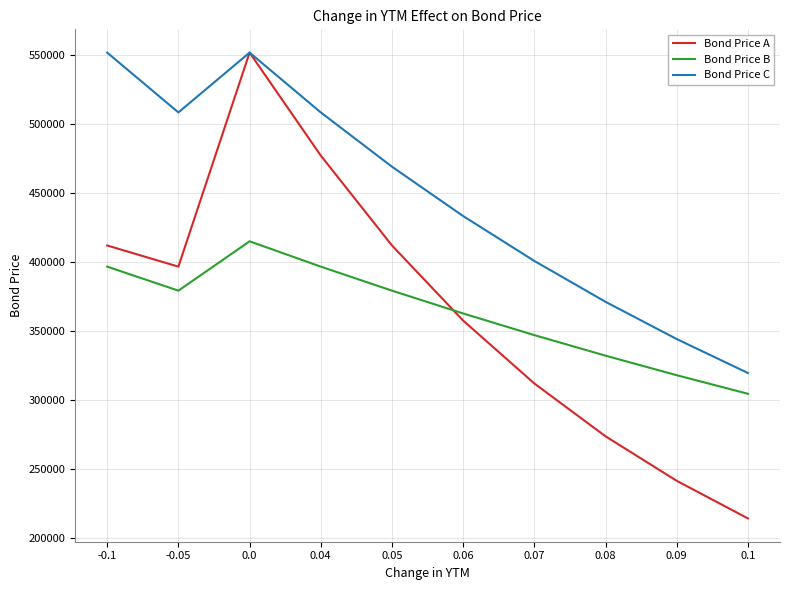

At -0.1, list the series in order from smallest to largest.

Bond Price B, Bond Price A, Bond Price C